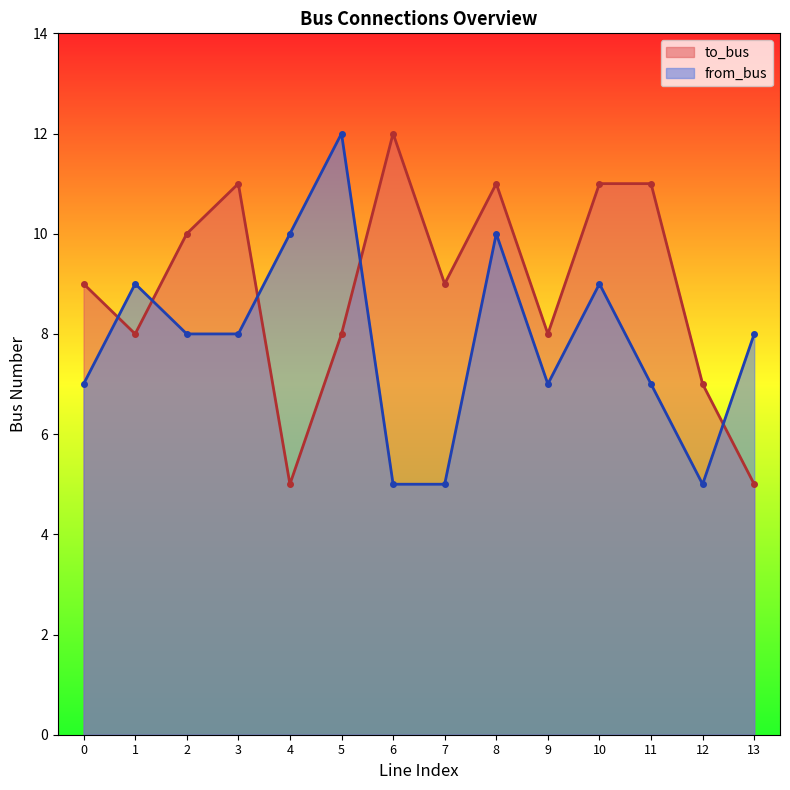

Rank the series by their average value, from highest to lowest.

to_bus, from_bus